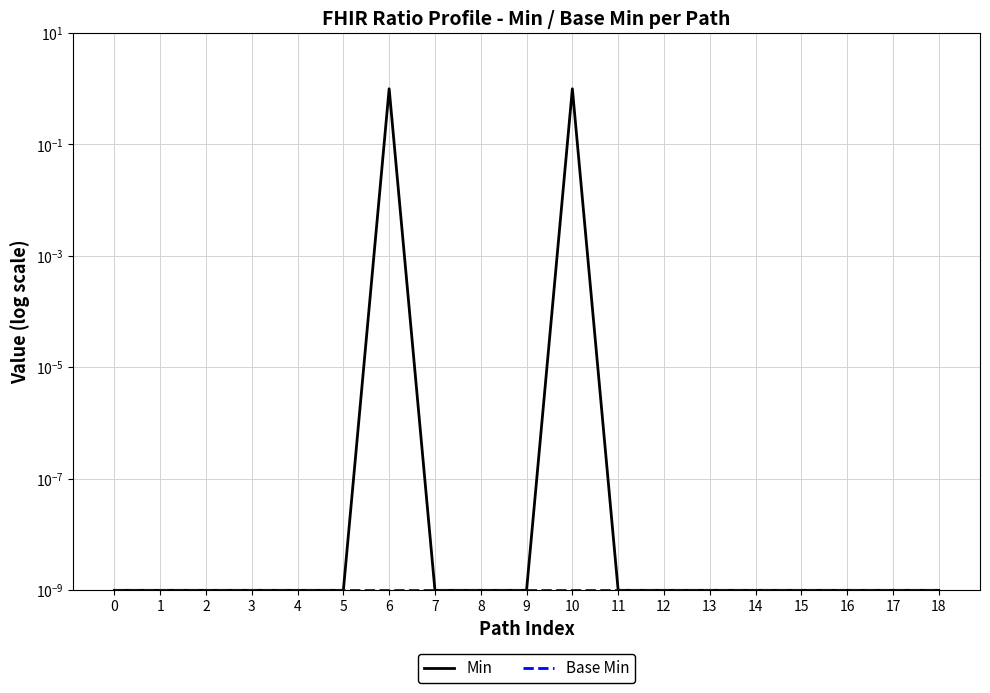

True or false: Min and Base Min intersect in this chart.

False